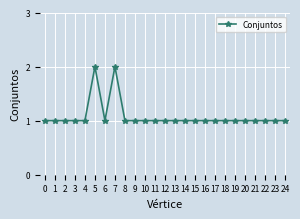

What is the difference between the maximum and minimum values?

1